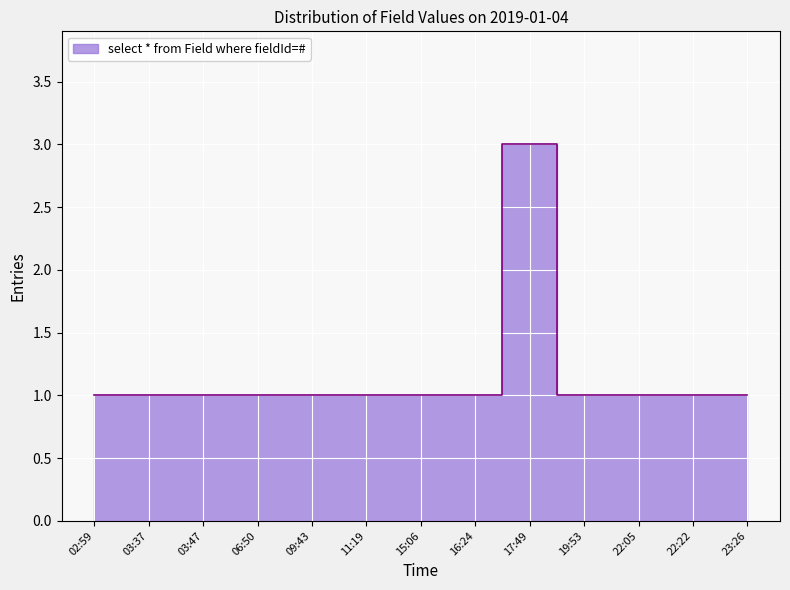

Is it true that the value at 06:50 is 2?

False